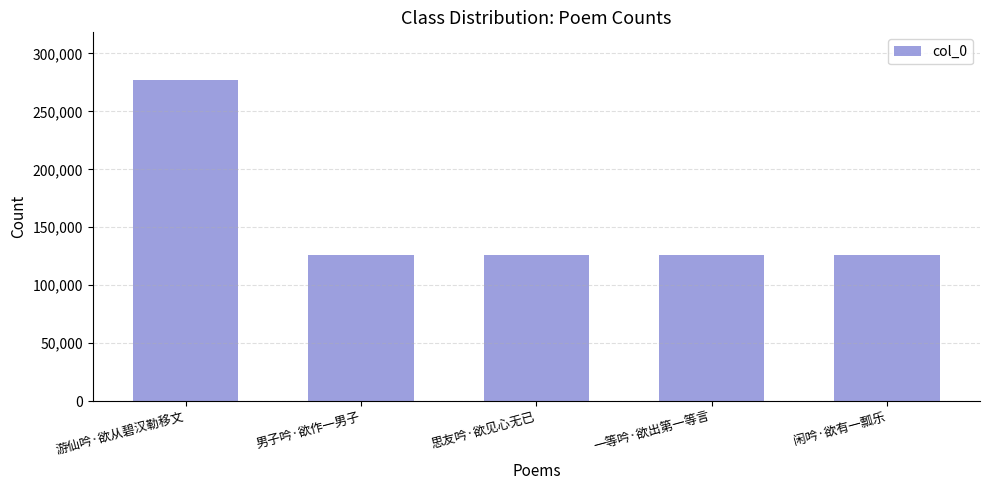

The value at 闲吟·欲有一瓢乐 is 44591. True or false?

False